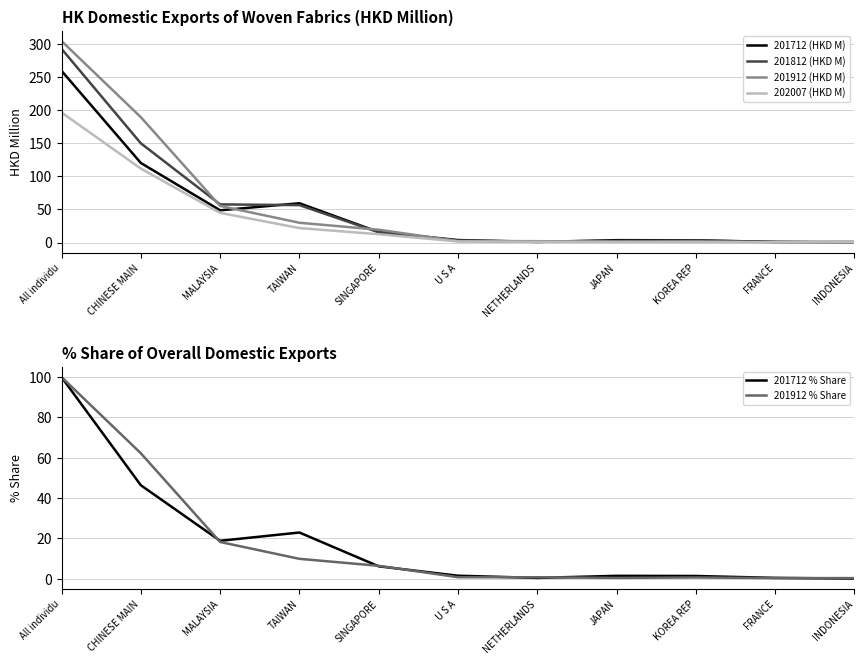

Reading left to right, transcribe all the data shown in this chart.

201712 (HKD M): All individu=259.0	CHINESE MAIN=120.0	MALAYSIA=48.6	TAIWAN=59.3	SINGAPORE=15.8	U S A=3.7	NETHERLANDS=0.9	JAPAN=3.6	KOREA REP=3.4	FRANCE=0.9	INDONESIA=0.0
201812 (HKD M): All individu=292.2	CHINESE MAIN=149.7	MALAYSIA=57.5	TAIWAN=56.4	SINGAPORE=15.5	U S A=3.0	NETHERLANDS=1.5	JAPAN=2.4	KOREA REP=3.0	FRANCE=0.8	INDONESIA=0.9
201912 (HKD M): All individu=303.9	CHINESE MAIN=189.1	MALAYSIA=55.2	TAIWAN=29.8	SINGAPORE=19.3	U S A=2.1	NETHERLANDS=2.0	JAPAN=1.1	KOREA REP=1.7	FRANCE=0.8	INDONESIA=0.8
202007 (HKD M): All individu=196.2	CHINESE MAIN=111.5	MALAYSIA=44.8	TAIWAN=21.8	SINGAPORE=12.5	U S A=1.6	NETHERLANDS=1.0	JAPAN=0.9	KOREA REP=0.5	FRANCE=0.4	INDONESIA=0.4
201712 % Share: All individu=100.0	CHINESE MAIN=46.3	MALAYSIA=18.8	TAIWAN=22.9	SINGAPORE=6.1	U S A=1.4	NETHERLANDS=0.4	JAPAN=1.4	KOREA REP=1.3	FRANCE=0.4	INDONESIA=0.0
201912 % Share: All individu=100.0	CHINESE MAIN=62.2	MALAYSIA=18.2	TAIWAN=9.8	SINGAPORE=6.4	U S A=0.7	NETHERLANDS=0.7	JAPAN=0.4	KOREA REP=0.6	FRANCE=0.3	INDONESIA=0.3